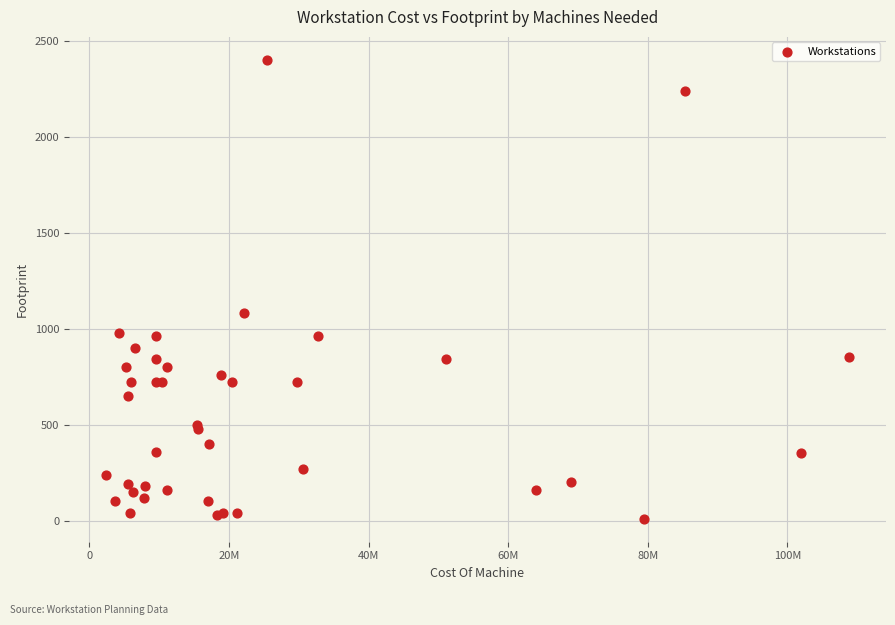

What Y value in the scatter plot is closest to 1205?

1080